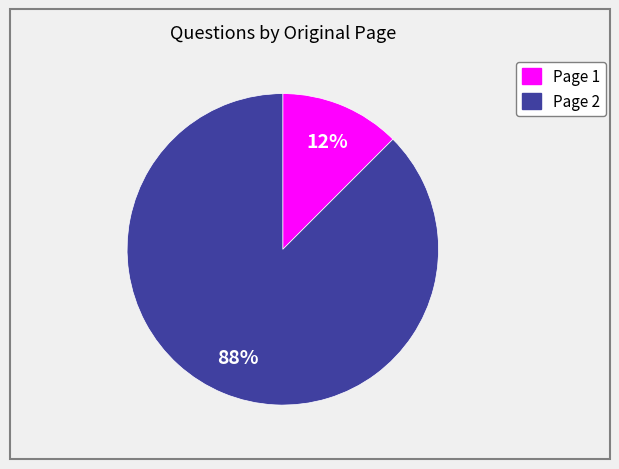

Is there a majority slice in this chart?

Yes